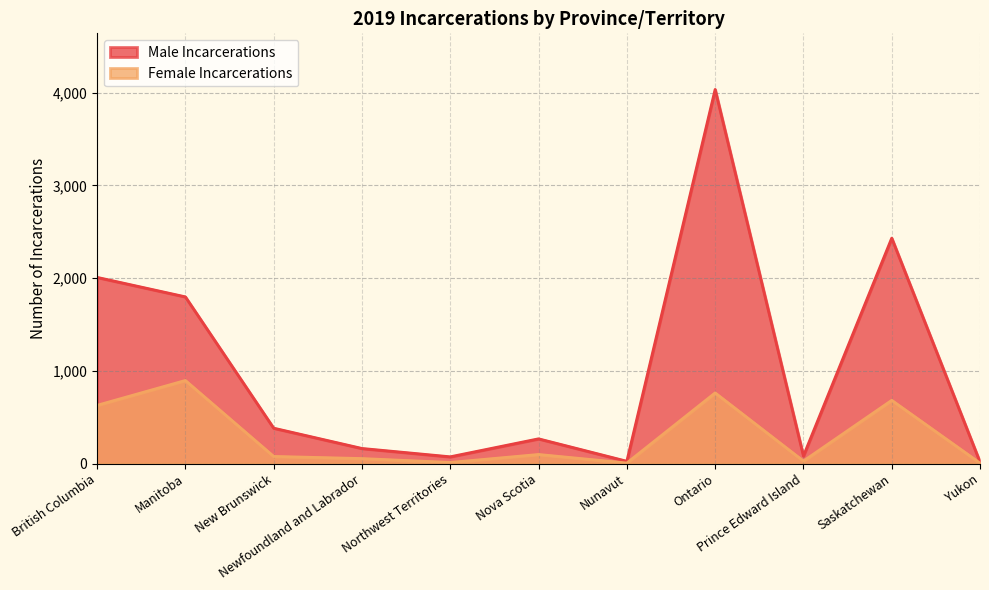

Between Saskatchewan and Nova Scotia, which is larger?

Saskatchewan